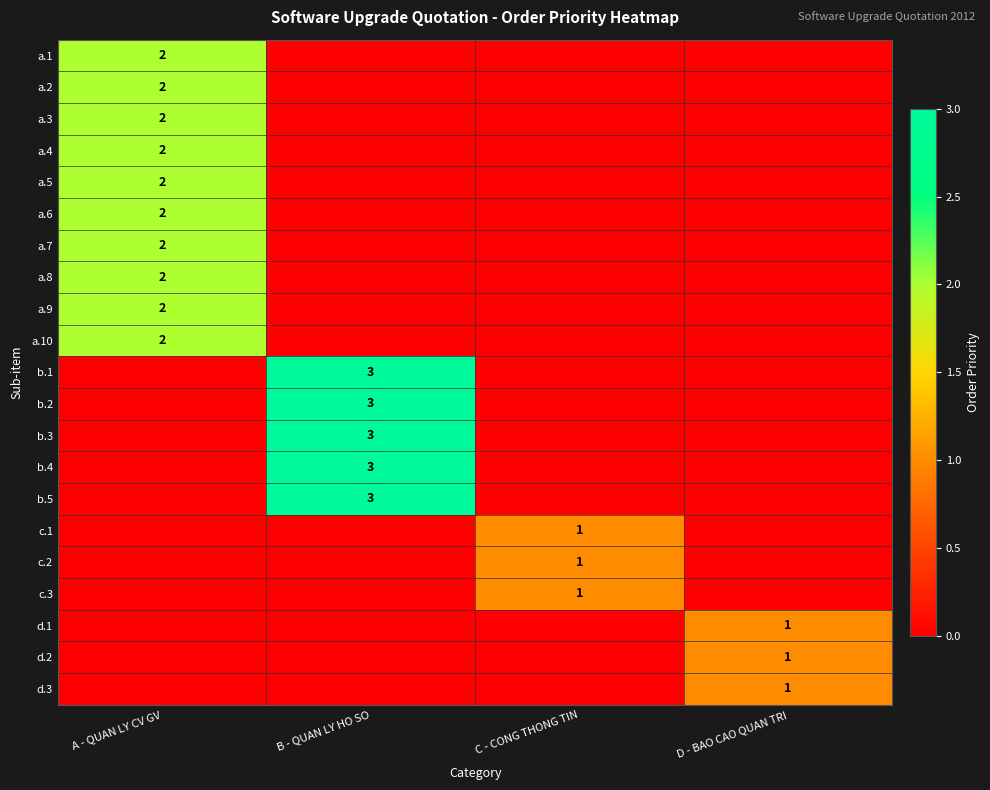

What is the sum of all a.10 values?

2